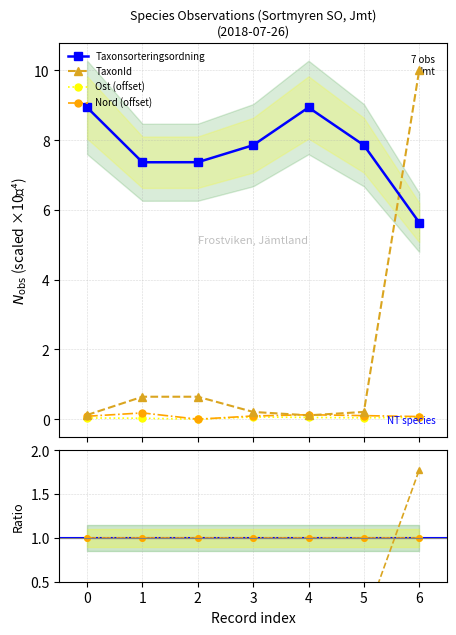

True or false: Ost (offset) and Taxonsorteringsordning intersect in this chart.

False